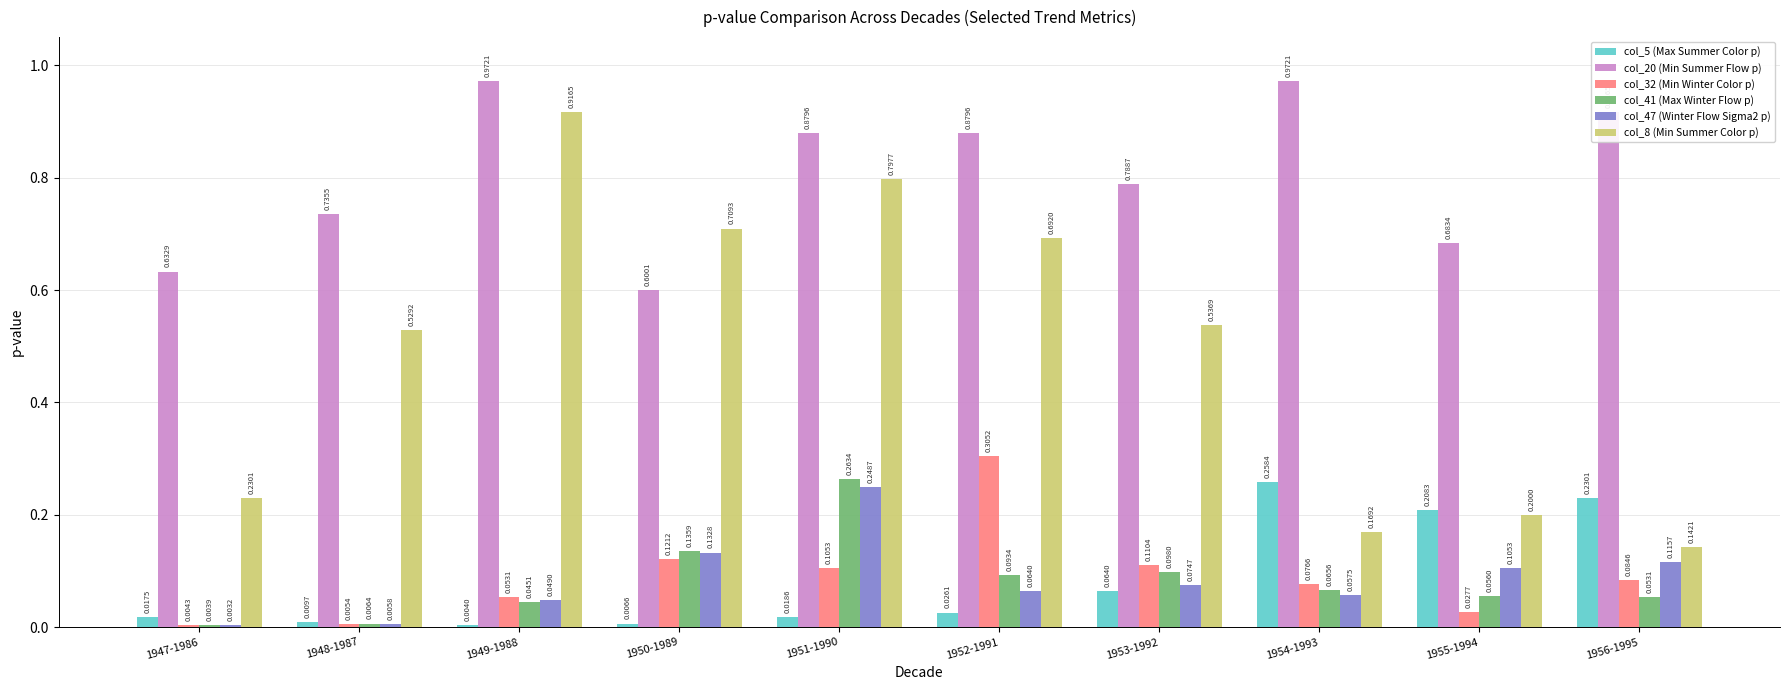

At 1952-1991, list the series in order from smallest to largest.

col_5 (Max Summer Color p), col_47 (Winter Flow Sigma2 p), col_41 (Max Winter Flow p), col_32 (Min Winter Color p), col_8 (Min Summer Color p), col_20 (Min Summer Flow p)